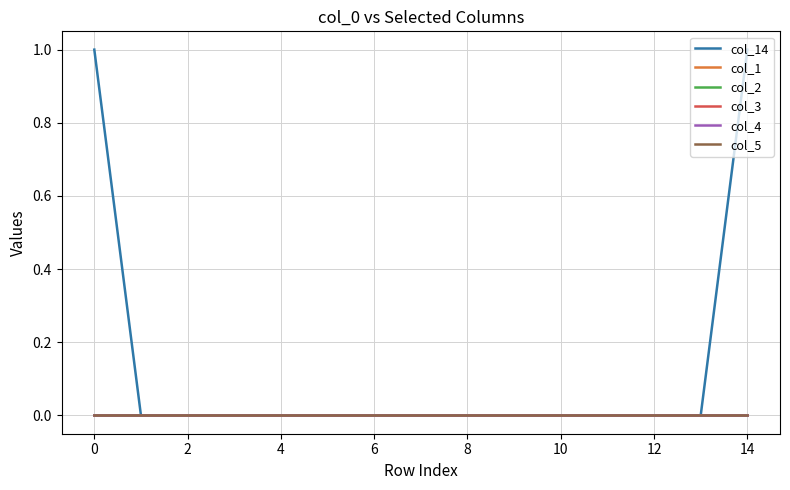

True or false: col_2 and col_14 intersect in this chart.

False